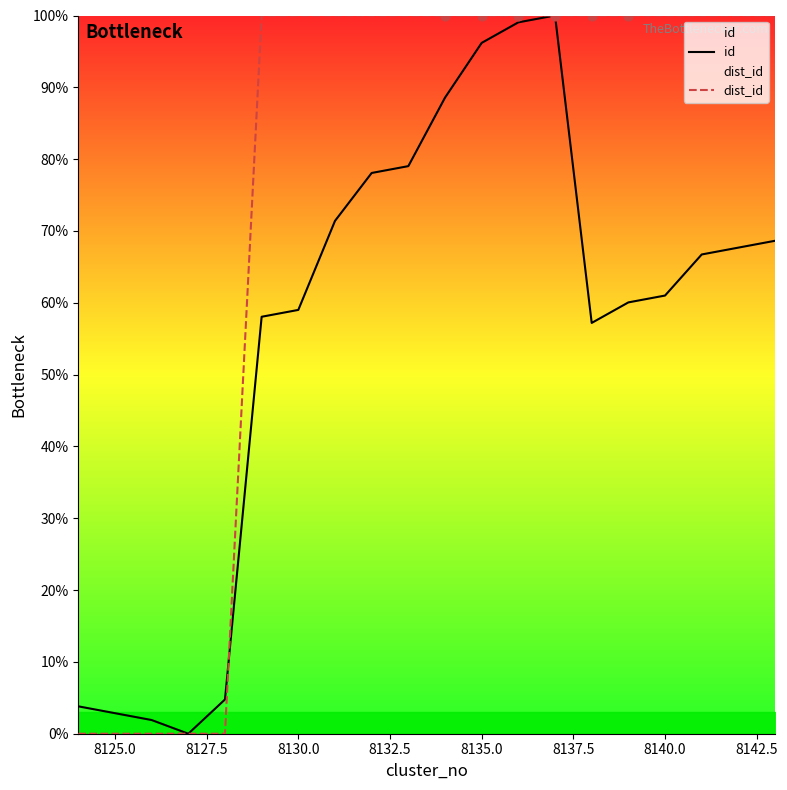

Which series reaches the maximum Y coordinate?

id